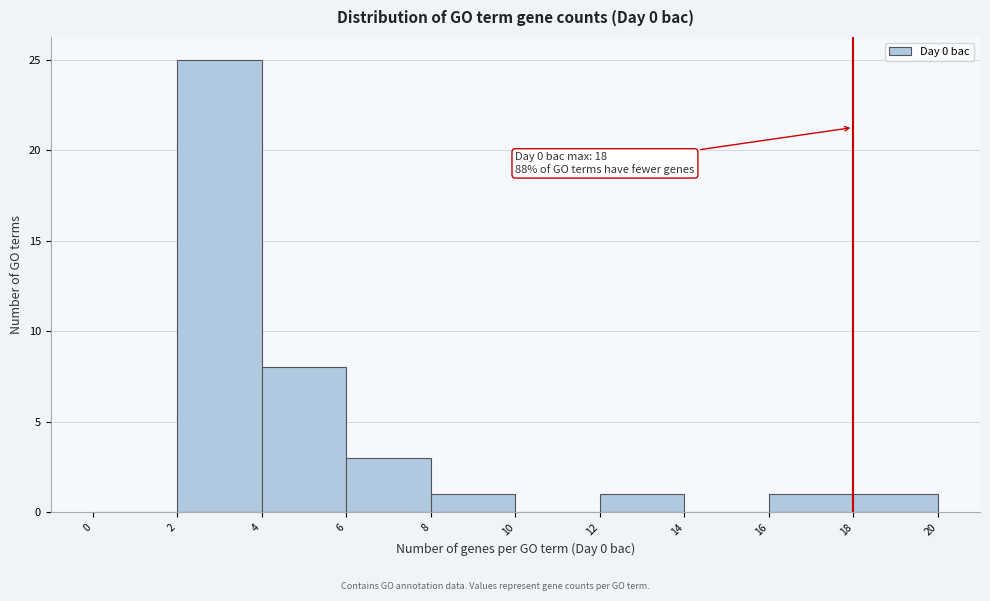

Which range on the x-axis has the tallest bar?

2 to 4